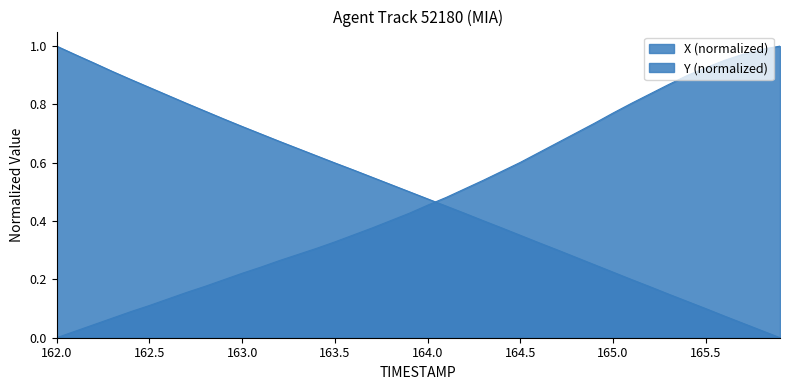

At how many categories does at least one series exceed 0?

40